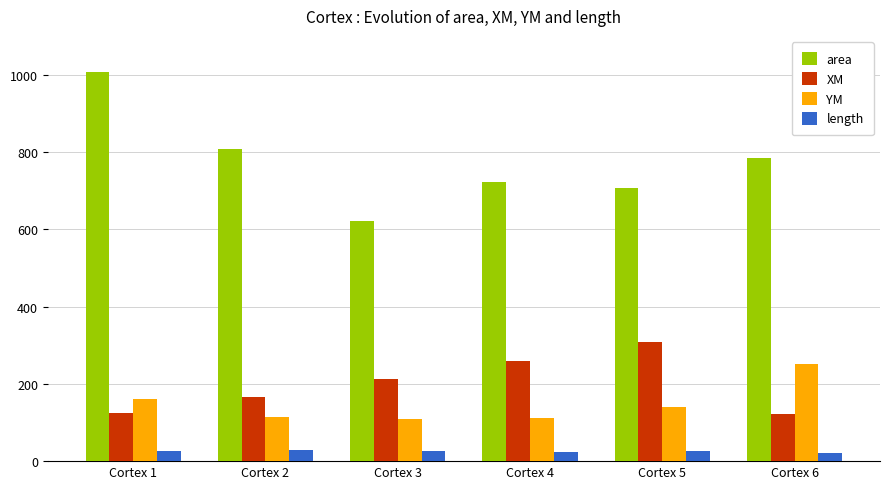

How many series are shown in this chart?

4